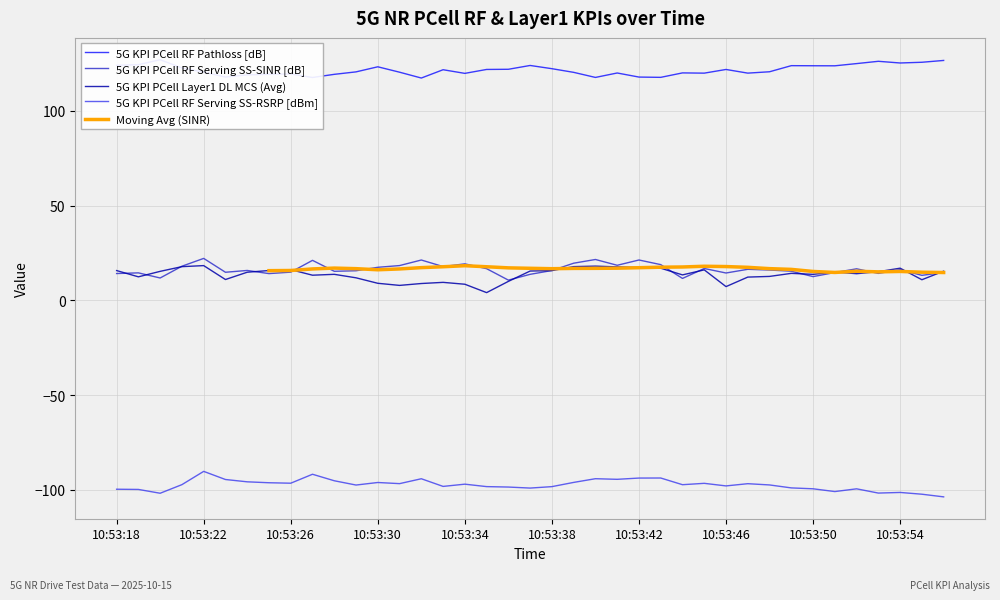

Reading left to right, list all the values displayed in this chart.

5G KPI PCell RF Pathloss [dB]: 10:53:18=124.1	10:53:19=124.4	10:53:20=127.0	10:53:21=122.7	10:53:22=120.5	10:53:23=117.9	10:53:24=119.0	10:53:25=119.3	10:53:26=119.5	10:53:27=117.6	10:53:28=119.3	10:53:29=120.6	10:53:30=123.3	10:53:31=120.4	10:53:32=117.3	10:53:33=121.7	10:53:34=119.8	10:53:35=121.9	10:53:36=122.0	10:53:37=124.0	10:53:38=122.3	10:53:39=120.3	10:53:40=117.7	10:53:41=120.0	10:53:42=117.9	10:53:43=117.7	10:53:44=120.1	10:53:45=119.9	10:53:46=121.9	10:53:47=119.9	10:53:48=120.7	10:53:49=123.9	10:53:50=123.8	10:53:51=123.8	10:53:52=125.0	10:53:53=126.2	10:53:54=125.3	10:53:55=125.7	10:53:56=126.6
5G KPI PCell RF Serving SS-SINR [dB]: 10:53:18=14.2	10:53:19=14.6	10:53:20=11.8	10:53:21=18.1	10:53:22=22.2	10:53:23=14.9	10:53:24=15.8	10:53:25=14.2	10:53:26=14.9	10:53:27=21.1	10:53:28=15.4	10:53:29=15.7	10:53:30=17.5	10:53:31=18.4	10:53:32=21.3	10:53:33=17.9	10:53:34=19.3	10:53:35=16.8	10:53:36=10.7	10:53:37=13.8	10:53:38=15.8	10:53:39=19.6	10:53:40=21.6	10:53:41=18.6	10:53:42=21.3	10:53:43=18.9	10:53:44=11.6	10:53:45=16.9	10:53:46=14.5	10:53:47=16.4	10:53:48=16.0	10:53:49=15.4	10:53:50=12.6	10:53:51=14.7	10:53:52=16.7	10:53:53=14.3	10:53:54=16.2	10:53:55=13.2	10:53:56=14.7
5G KPI PCell Layer1 DL MCS (Avg): 10:53:18=15.8	10:53:19=12.5	10:53:20=15.3	10:53:21=17.8	10:53:22=18.4	10:53:23=11.0	10:53:24=14.9	10:53:25=15.8	10:53:26=16.2	10:53:27=13.3	10:53:28=13.8	10:53:29=11.9	10:53:30=9.1	10:53:31=7.9	10:53:32=8.9	10:53:33=9.5	10:53:34=8.6	10:53:35=4.1	10:53:36=10.1	10:53:37=15.5	10:53:38=15.8	10:53:39=17.9	10:53:40=18.1	10:53:41=17.7	10:53:42=17.4	10:53:43=17.0	10:53:44=13.5	10:53:45=16.1	10:53:46=7.3	10:53:47=12.3	10:53:48=12.7	10:53:49=14.3	10:53:50=13.8	10:53:51=15.0	10:53:52=14.1	10:53:53=15.2	10:53:54=17.0	10:53:55=10.9	10:53:56=15.4
5G KPI PCell RF Serving SS-RSRP [dBm]: 10:53:18=-99.6	10:53:19=-99.7	10:53:20=-101.7	10:53:21=-97.2	10:53:22=-90.2	10:53:23=-94.5	10:53:24=-95.7	10:53:25=-96.2	10:53:26=-96.4	10:53:27=-91.7	10:53:28=-95.1	10:53:29=-97.4	10:53:30=-96.1	10:53:31=-96.7	10:53:32=-94.1	10:53:33=-98.1	10:53:34=-96.9	10:53:35=-98.2	10:53:36=-98.5	10:53:37=-99.0	10:53:38=-98.2	10:53:39=-96.0	10:53:40=-94.1	10:53:41=-94.4	10:53:42=-93.7	10:53:43=-93.7	10:53:44=-97.2	10:53:45=-96.5	10:53:46=-97.9	10:53:47=-96.7	10:53:48=-97.3	10:53:49=-98.9	10:53:50=-99.4	10:53:51=-100.8	10:53:52=-99.4	10:53:53=-101.6	10:53:54=-101.3	10:53:55=-102.2	10:53:56=-103.6